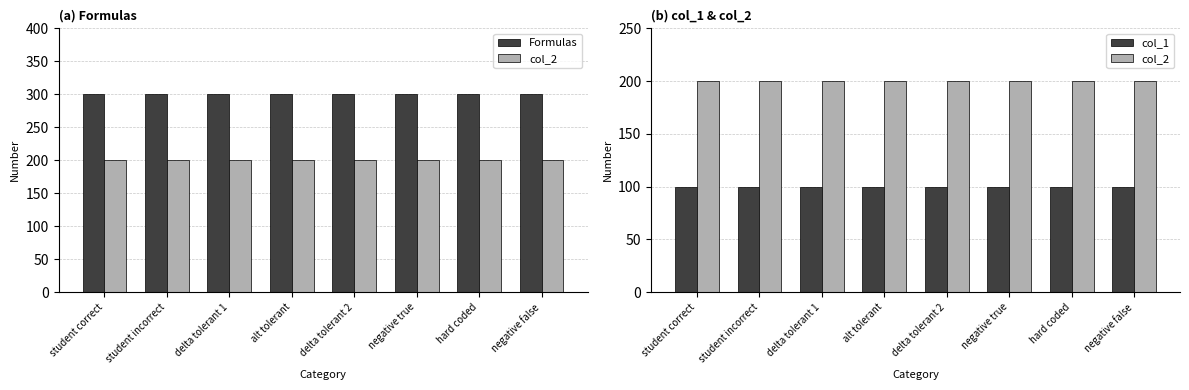

What are all the series names shown in the legend?

Formulas, col_2, col_1